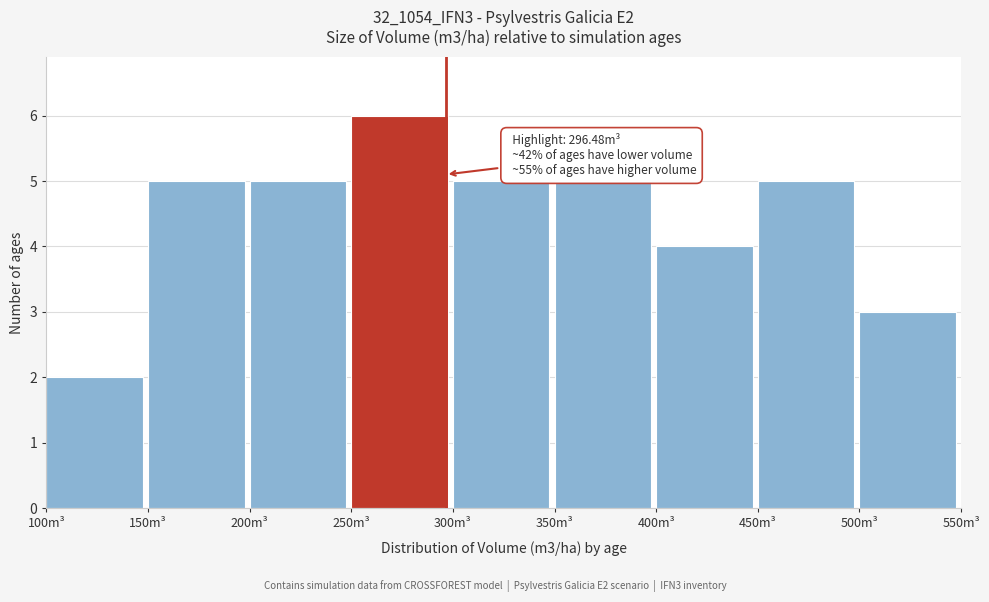

Over which range of the x-axis is the bar tallest?

250 to 300